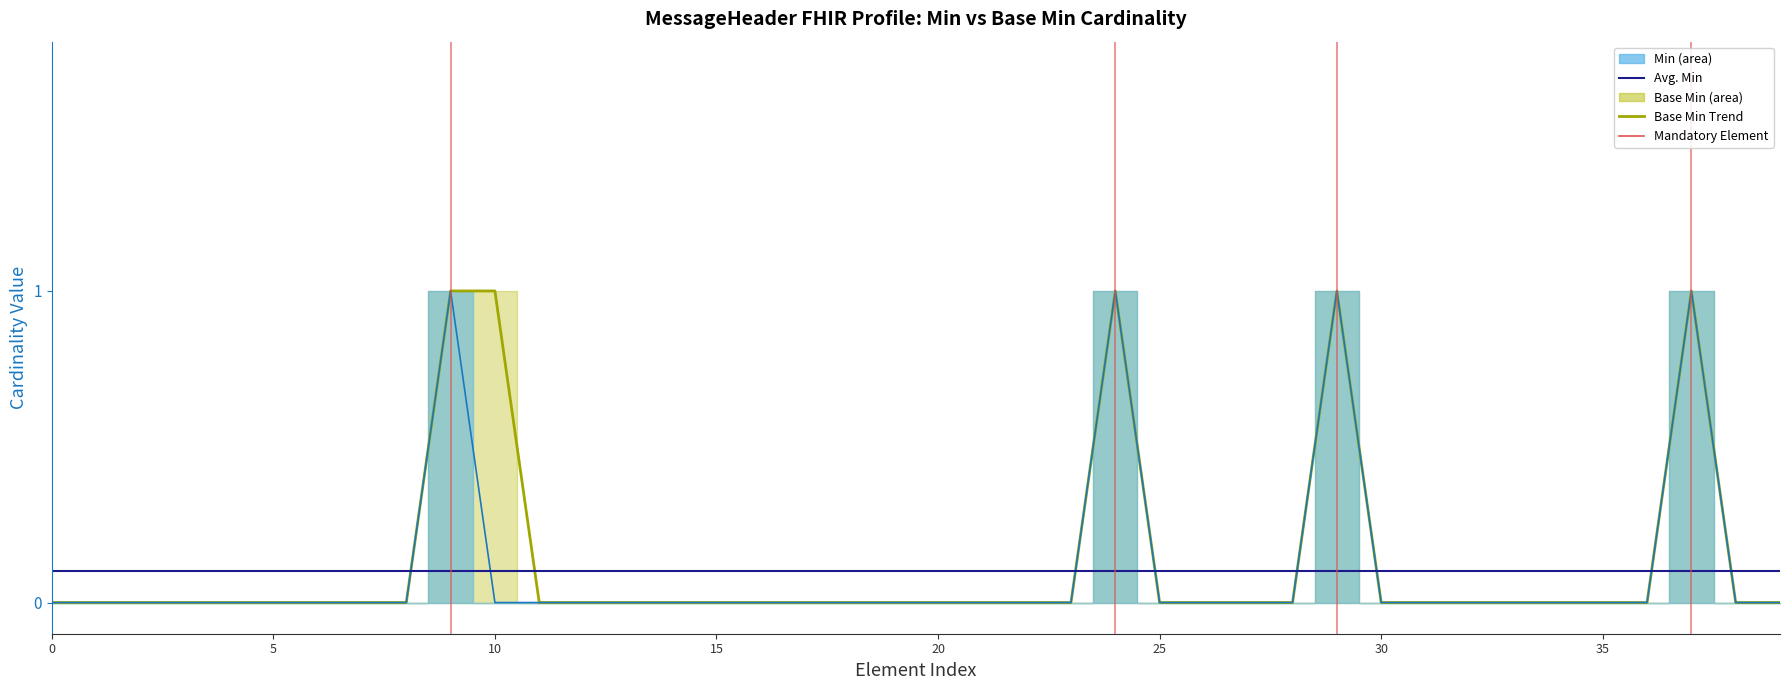

What is the sum of all Base Min Trend values?

5